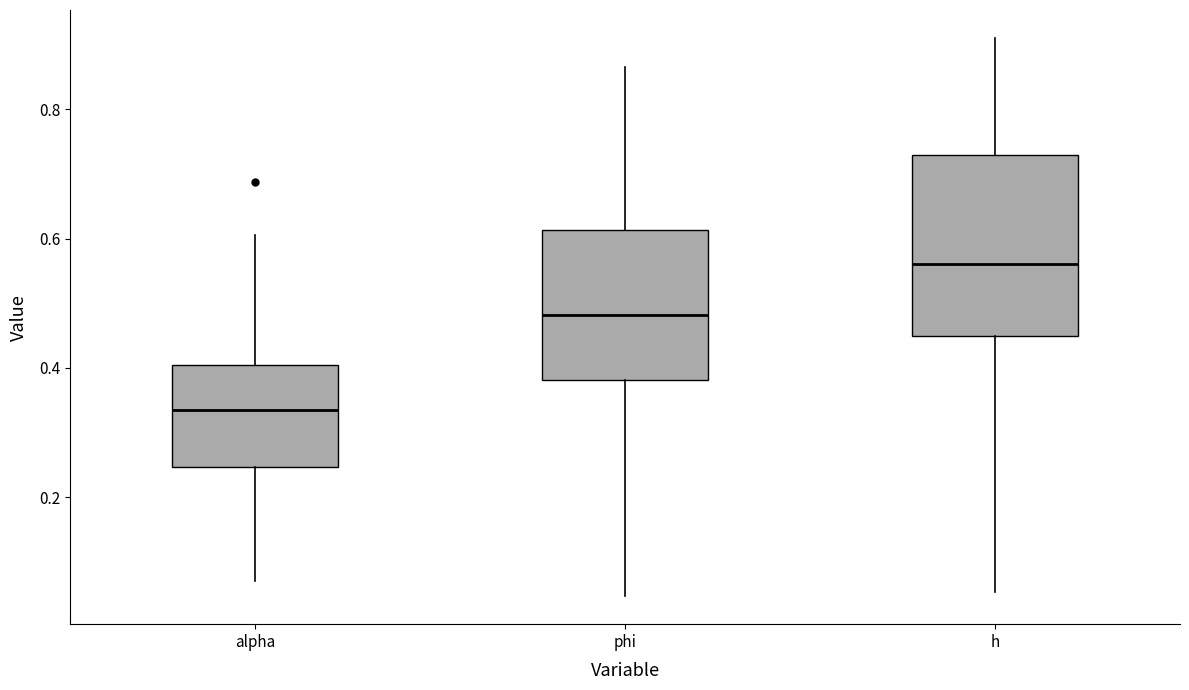

Reading left to right, transcribe this box plot: for each box, give where its median line is, the range the box spans, and where its two whiskers end, as read against the y-axis. The values are not printed on the chart, so give them approximately, as read against the axis.

alpha: median 0.34, box 0.24 to 0.40, whiskers 0.06 to 0.60
phi: median 0.48, box 0.38 to 0.62, whiskers 0.04 to 0.86
h: median 0.56, box 0.44 to 0.72, whiskers 0.06 to 0.92